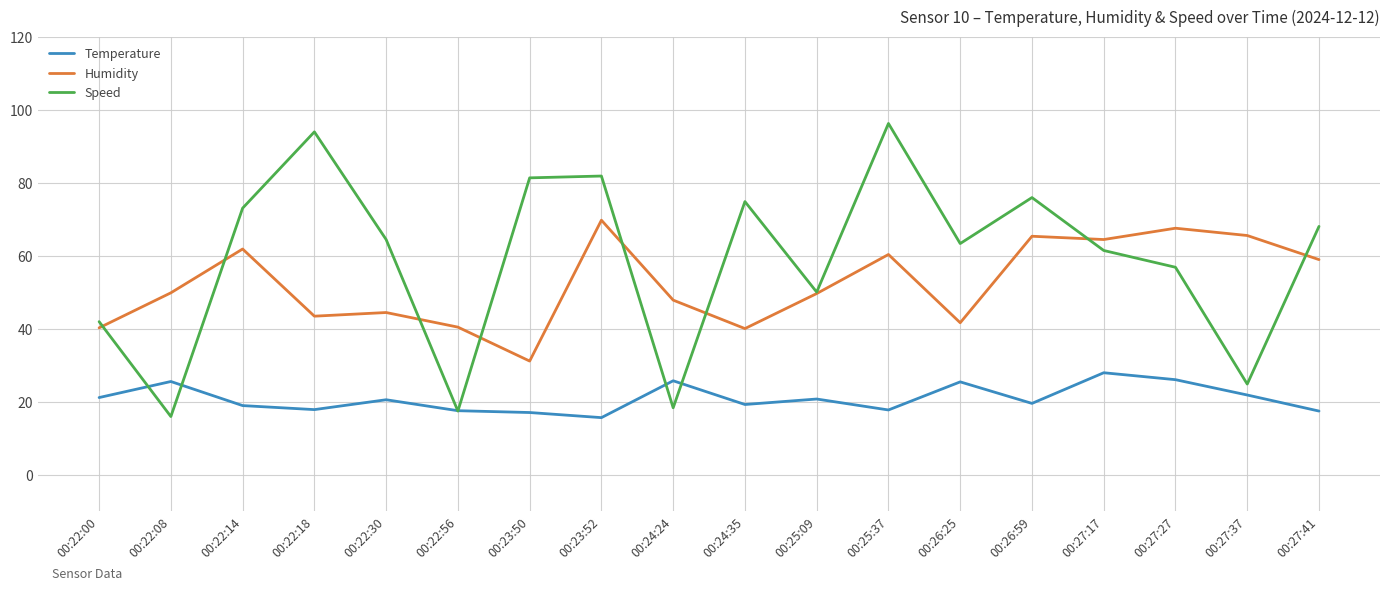

What is the sum of all Speed values?

1059.1